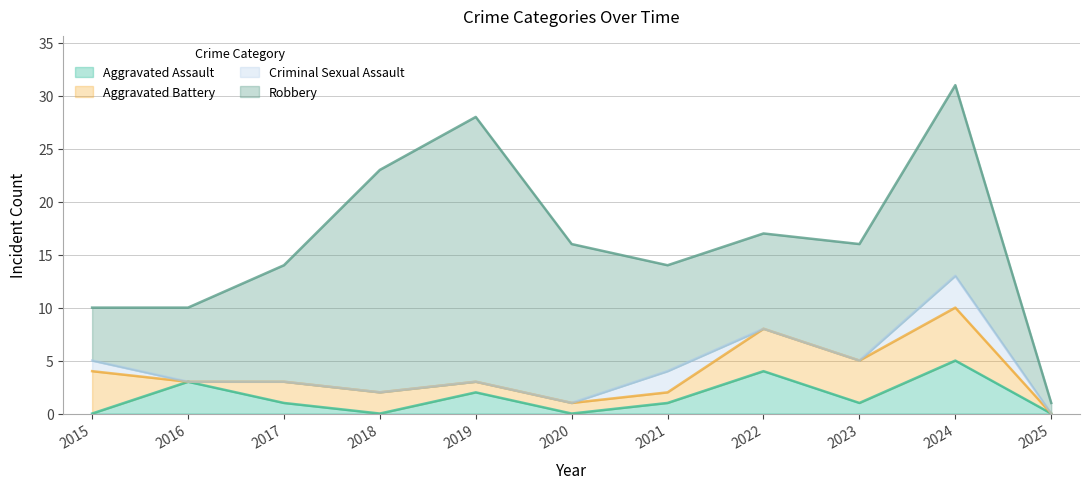

How many Criminal Sexual Assault values are between 0 and 1?

9